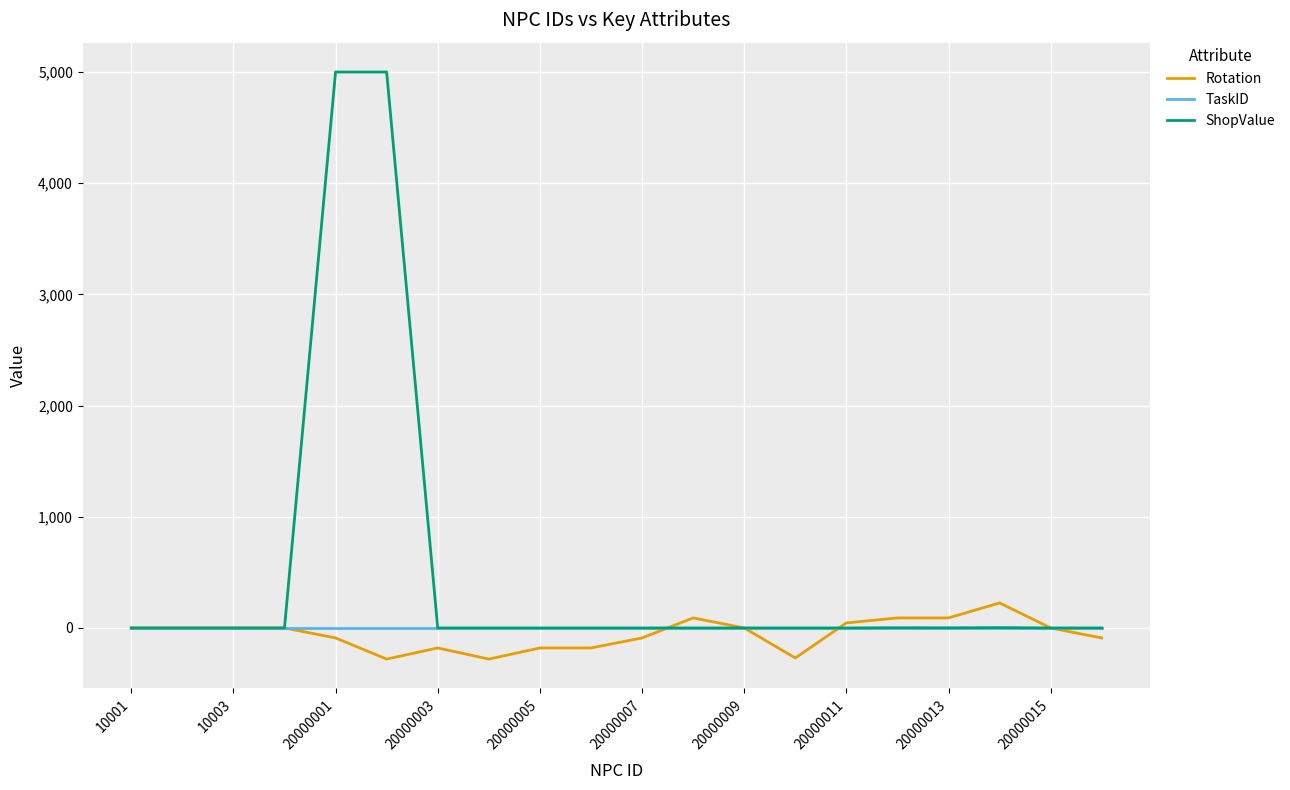

True or false: Rotation has more than 0 points higher than both neighbors.

True